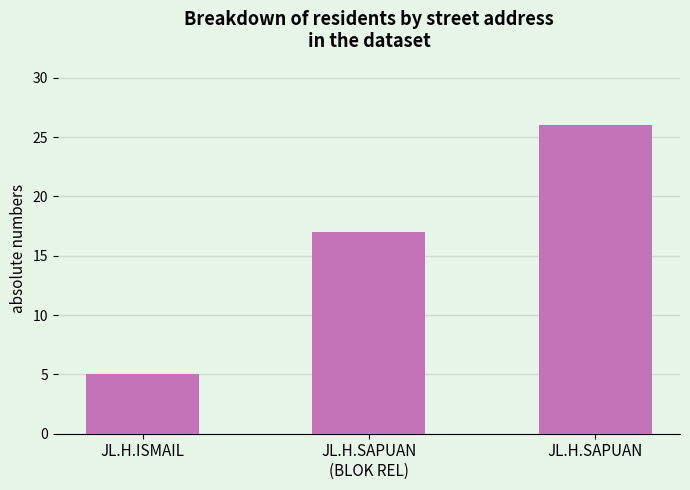

What is the sum of the values at JL.H.SAPUAN
(BLOK REL) and JL.H.SAPUAN?

43